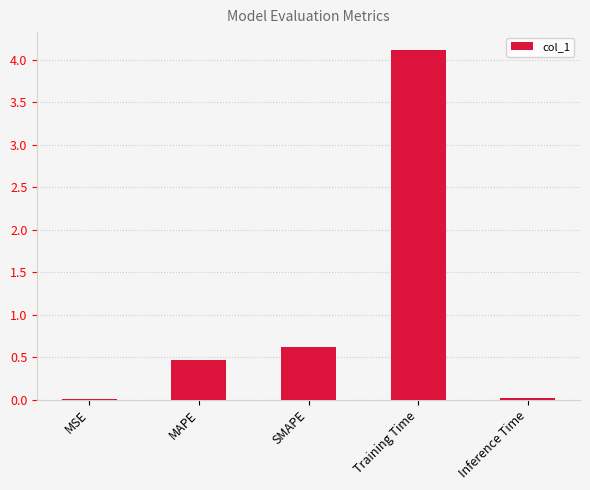

Between Training Time and SMAPE, which is larger?

Training Time